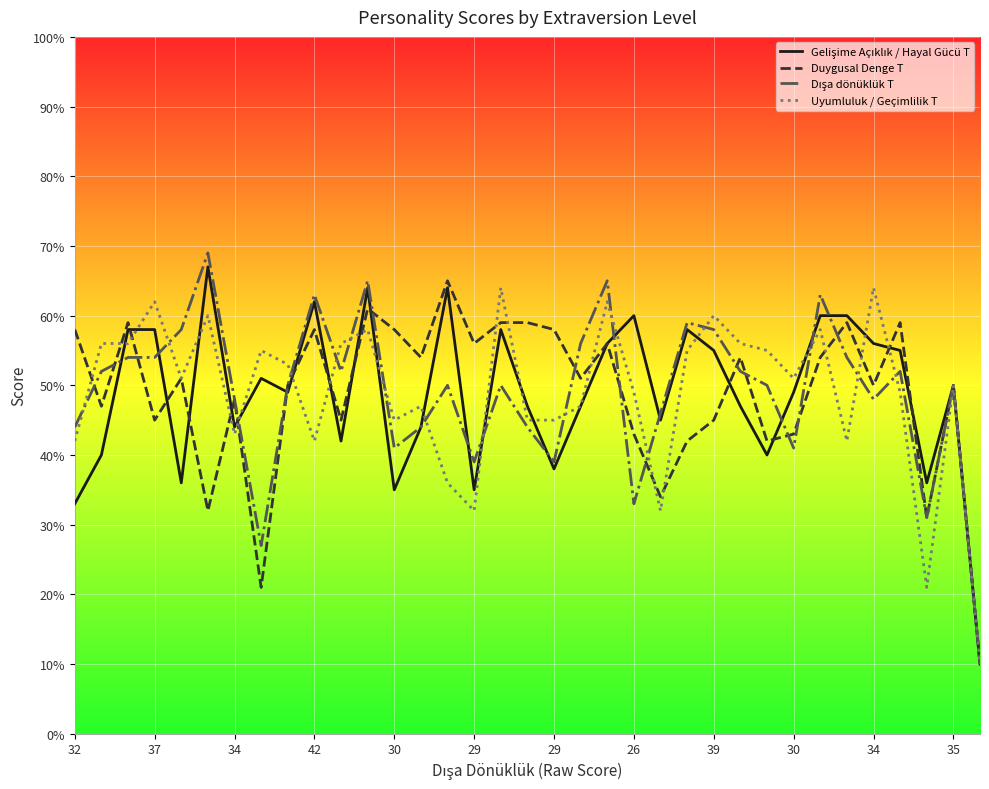

What is the greatest value displayed?

69